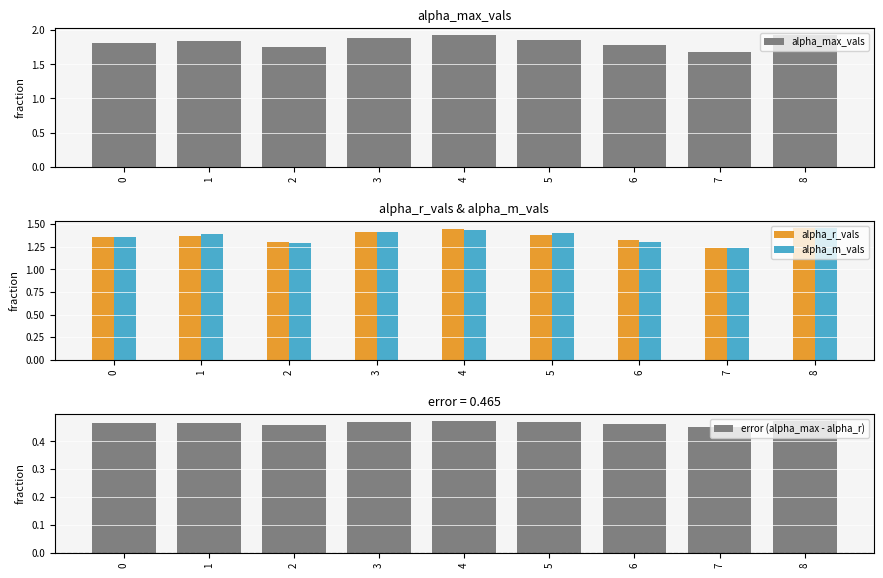

What is the minimum value shown in the chart?

0.5